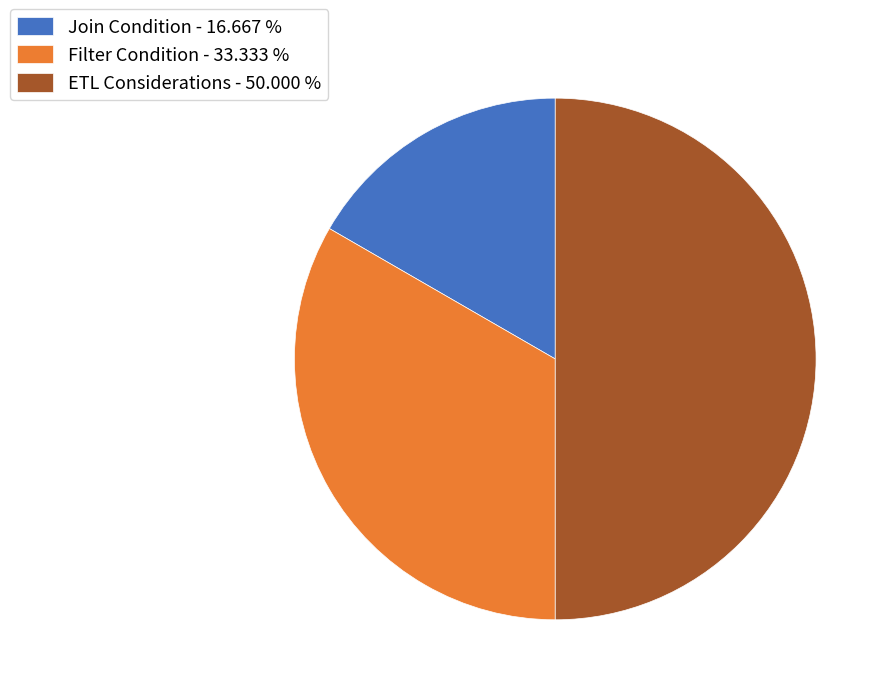

Rank the categories by value from lowest to highest.

Join Condition, Filter Condition, ETL Considerations